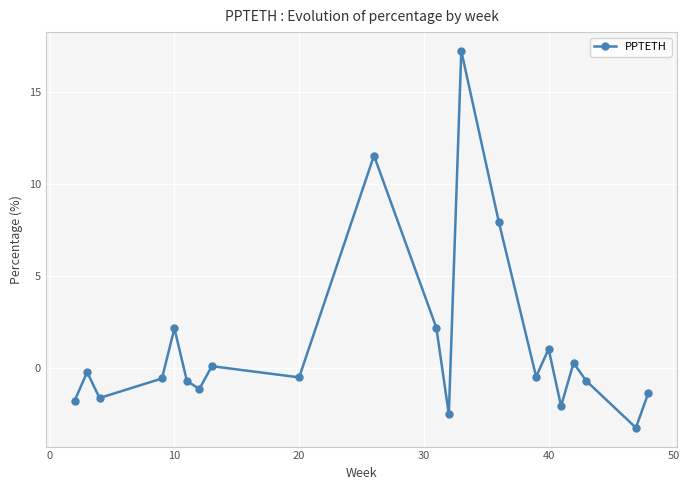

How many interior local valleys (lower than both neighbors) does the data have?

7